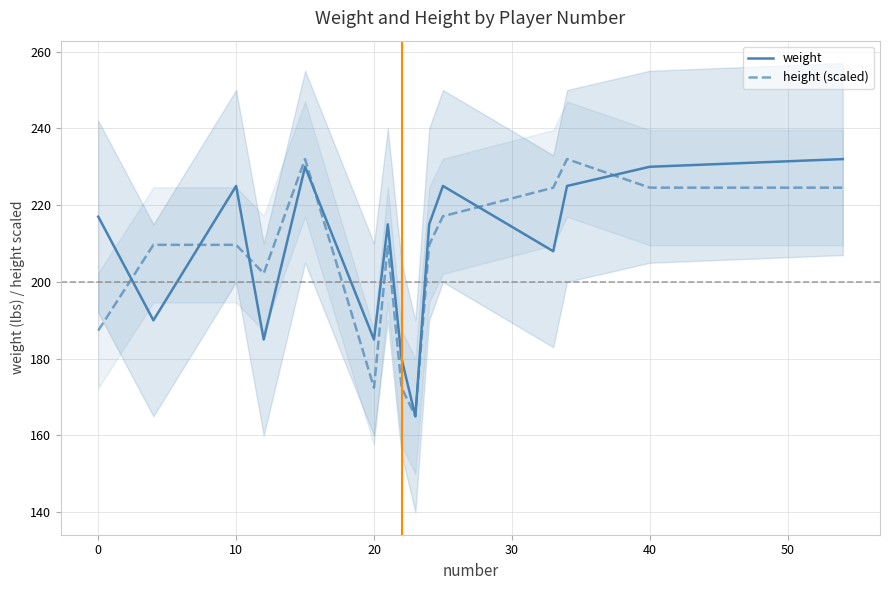

Reading left to right, extract all data points from this chart.

weight: 217.0	190.0	225.0	185.0	230.0	185.0	215.0	180.0	165.0	215.0	225.0	208.0	225.0	230.0	232.0
height (scaled): 187.3	209.7	209.7	202.2	232.0	172.4	209.7	172.4	165.0	209.7	217.1	224.6	232.0	224.6	224.6